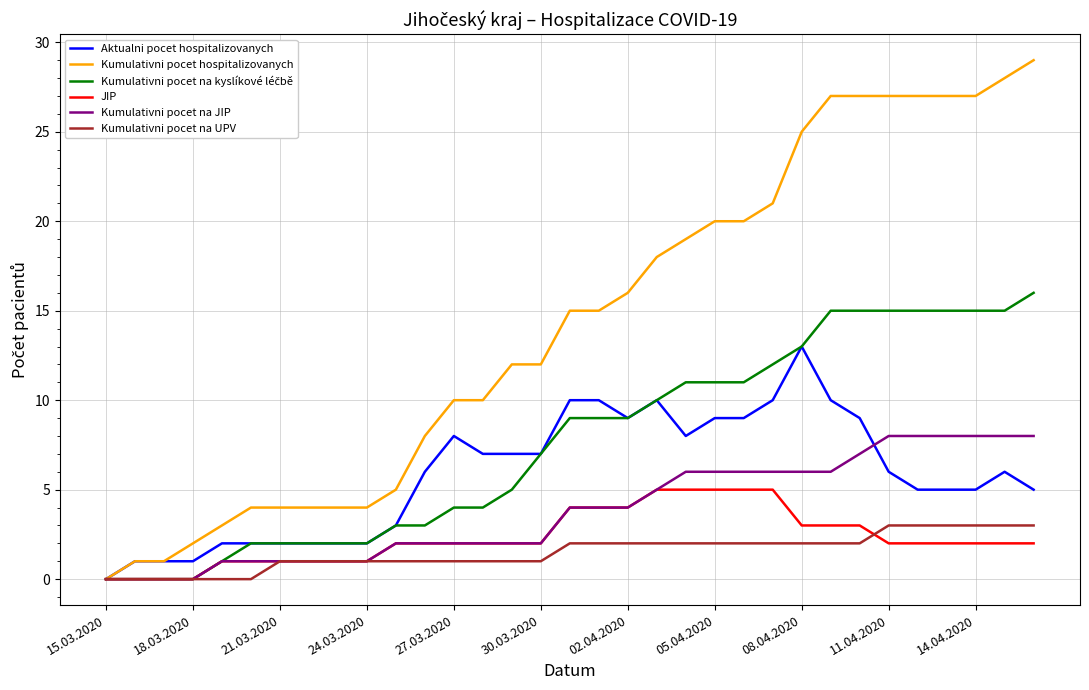

What is the difference between the second highest and minimum values in the JIP series?

5